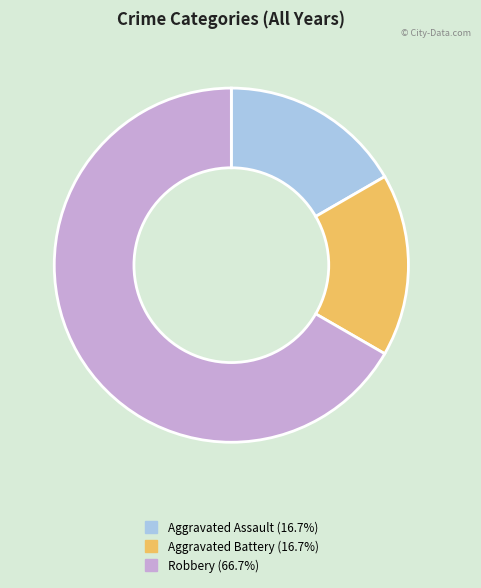

Which category has the biggest portion of the pie?

Robbery